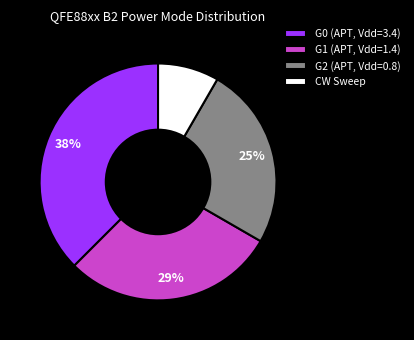

Which slice is the largest?

G0 (APT, Vdd=3.4)